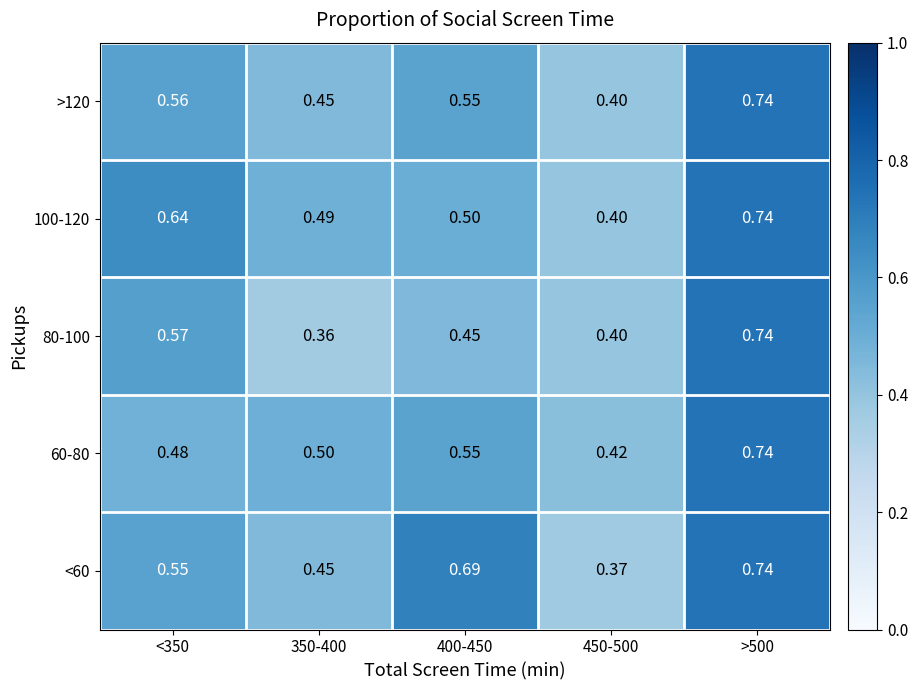

Is the value of 60-80 at <350 greater than the value of >120 at 350-400?

Yes